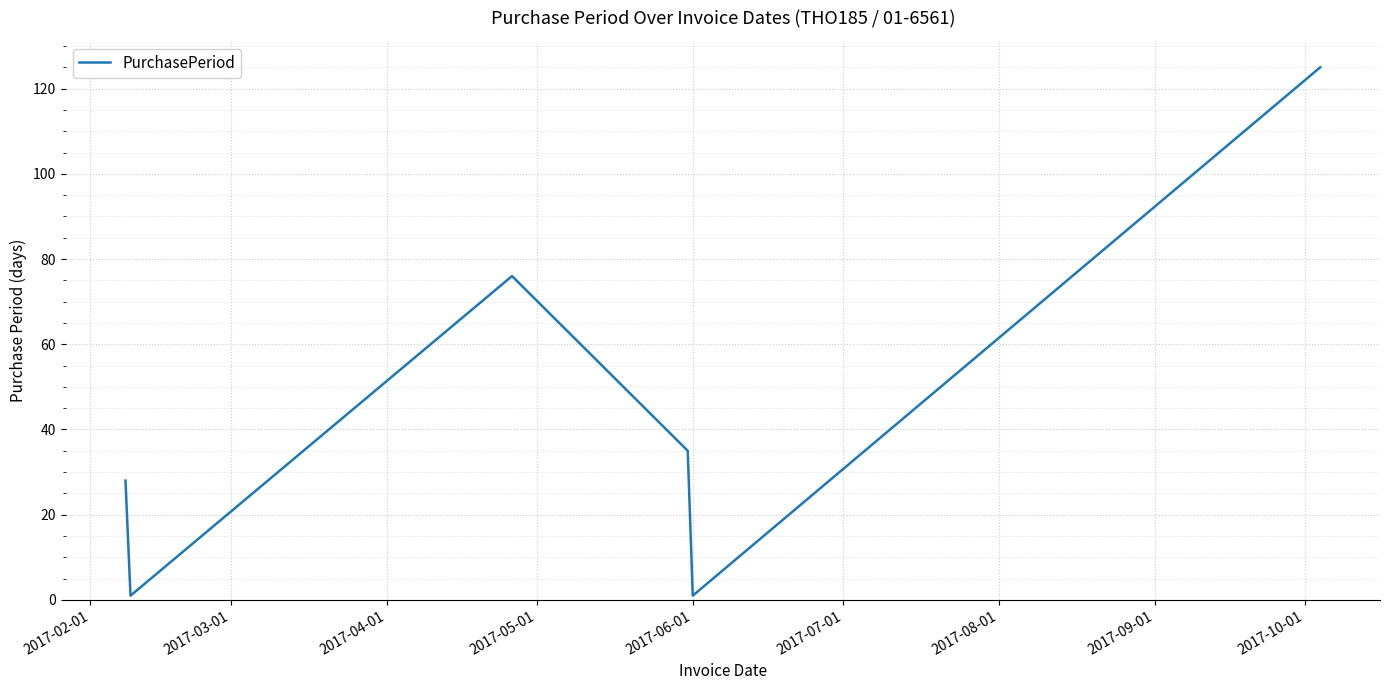

What is the sum of all values?

266